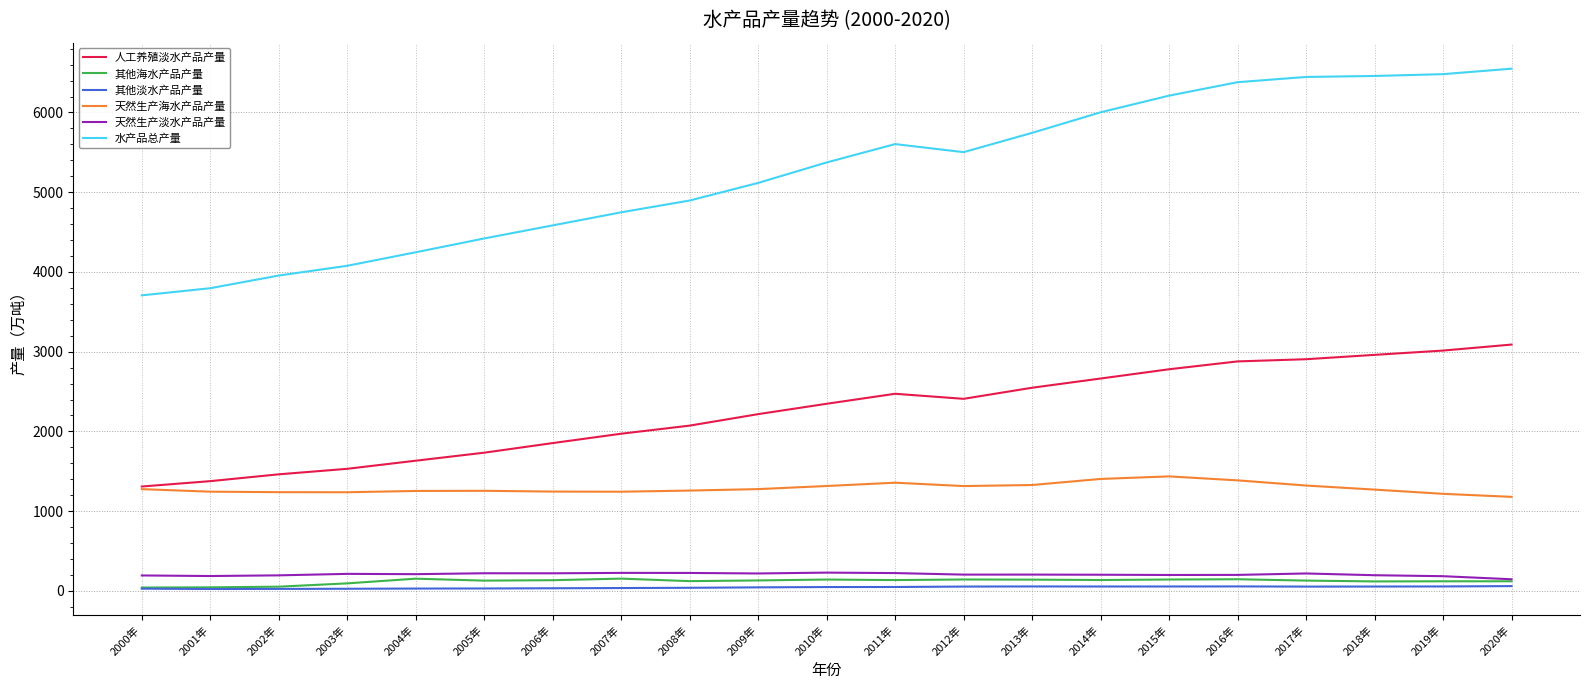

What is the total value across all series at 2006年?

8069.6